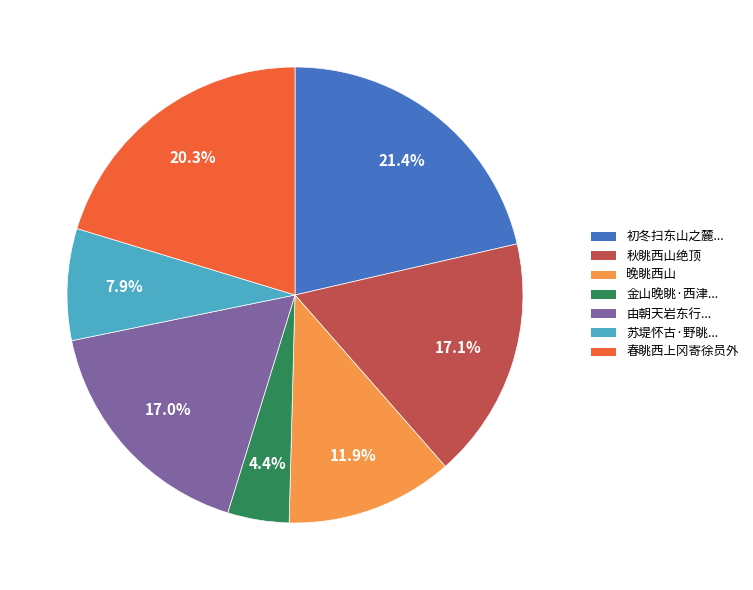

Does any single category account for the majority?

No